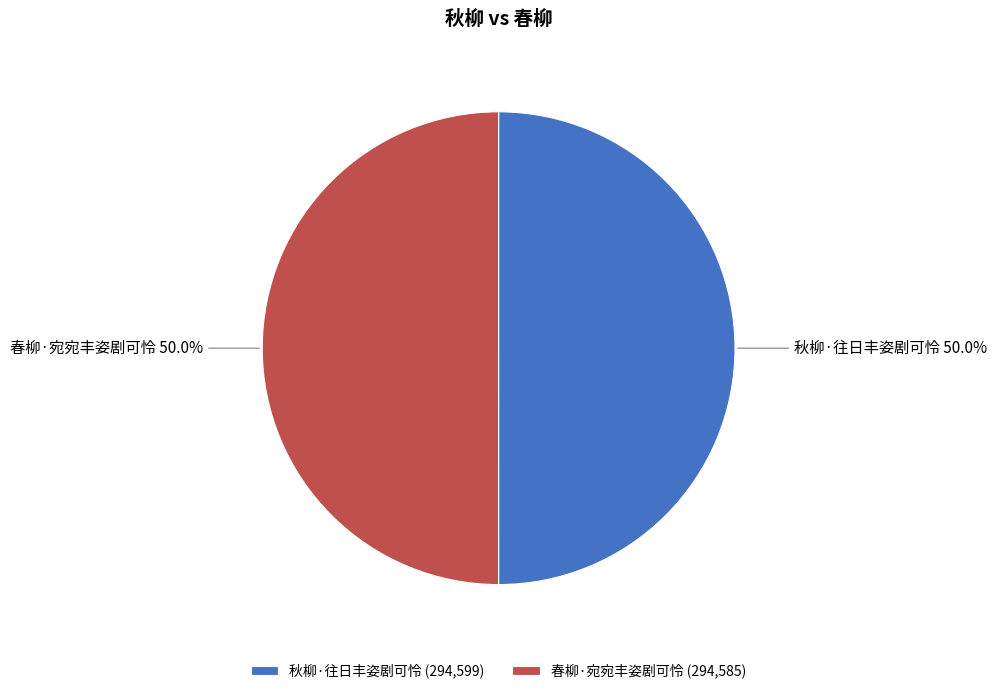

How many segments does this pie chart have?

2